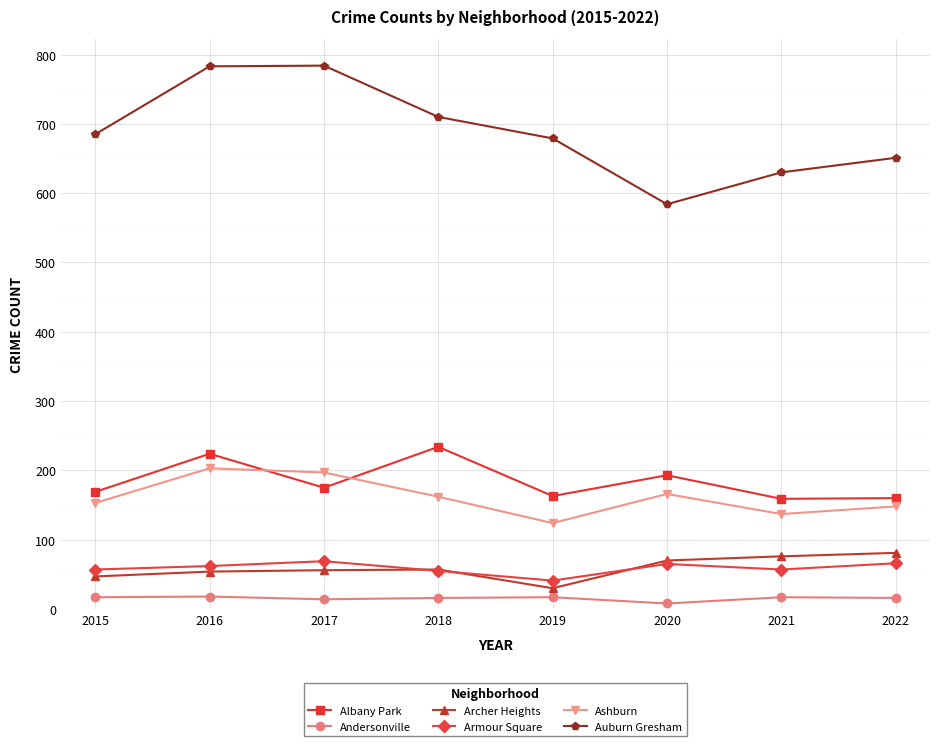

True or false: Ashburn and Armour Square intersect in this chart.

False